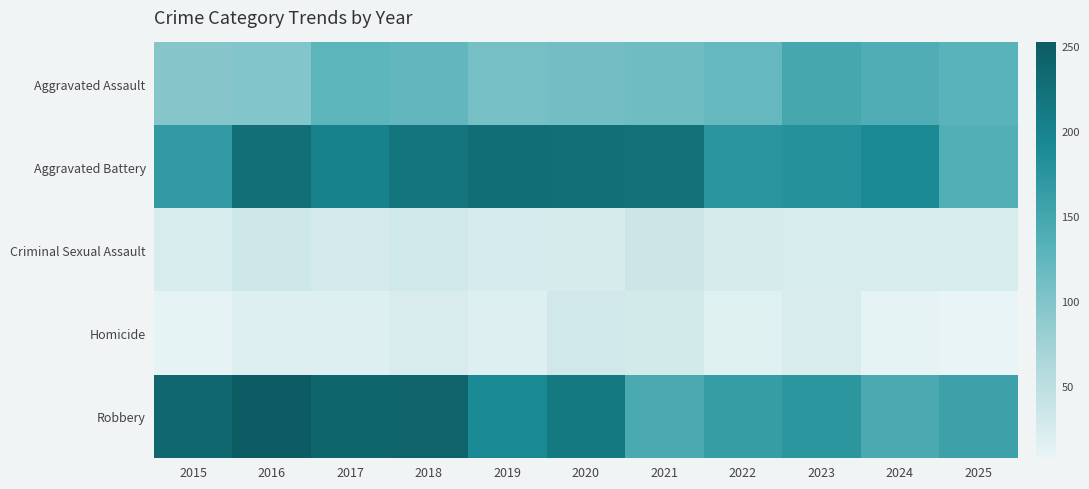

Reading left to right, list all the values displayed in this chart.

Aggravated Assault: 2015=95	2016=98	2017=128	2018=124	2019=109	2020=110	2021=113	2022=122	2023=148	2024=139	2025=130
Aggravated Battery: 2015=167	2016=226	2017=201	2018=217	2019=228	2020=226	2021=223	2022=174	2023=180	2024=190	2025=137
Criminal Sexual Assault: 2015=24	2016=32	2017=27	2018=31	2019=25	2020=26	2021=34	2022=26	2023=24	2024=24	2025=24
Homicide: 2015=9	2016=18	2017=18	2018=23	2019=18	2020=30	2021=28	2022=16	2023=23	2024=10	2025=8
Robbery: 2015=236	2016=252	2017=239	2018=242	2019=191	2020=212	2021=145	2022=163	2023=173	2024=145	2025=156